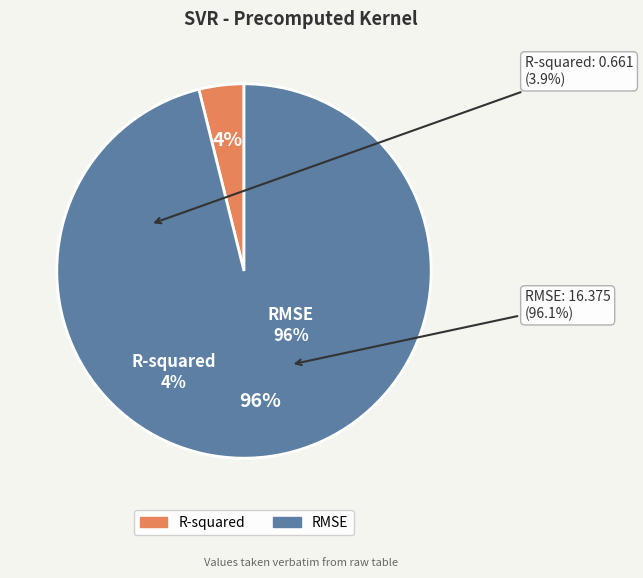

Combined, do RMSE and R-squared account for over 50%?

Yes